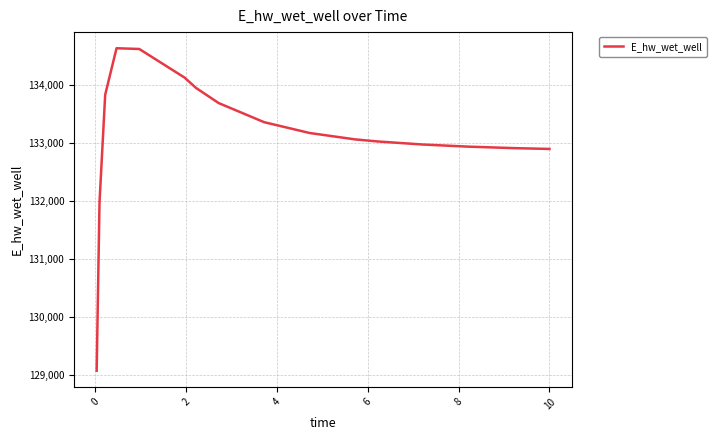

What is the smallest value displayed?

129070.3